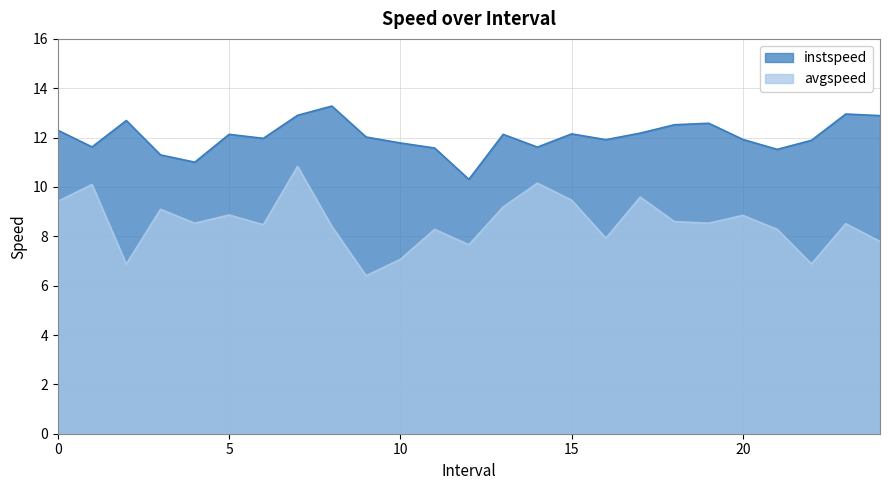

List the series in order of their peak value, highest first.

instspeed, avgspeed